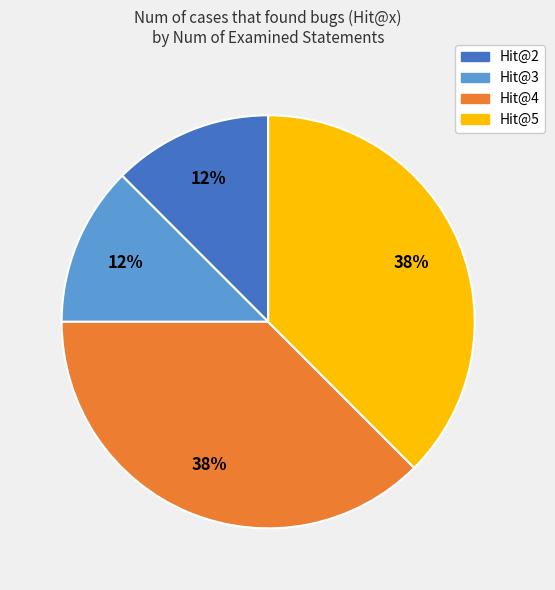

Combined, do Hit@2 and Hit@3 account for over 50%?

No